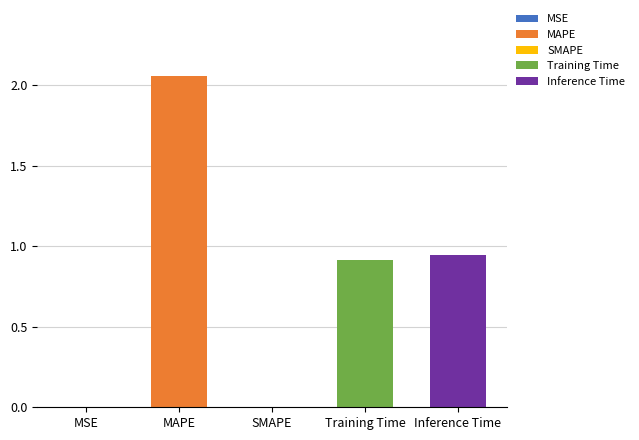

The value at Training Time is 1.2. True or false?

False